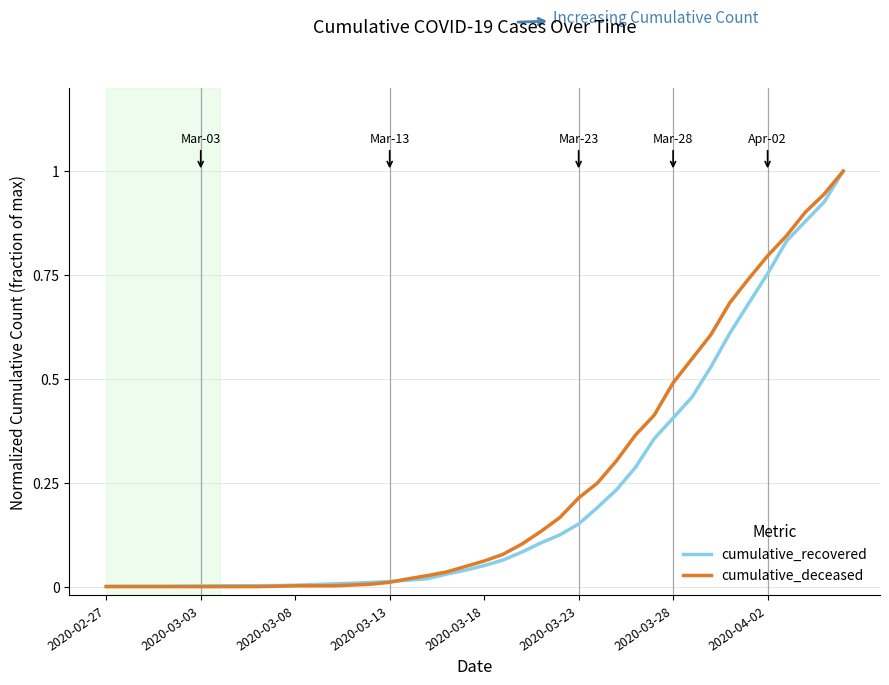

What is the maximum value shown in the chart?

1.0